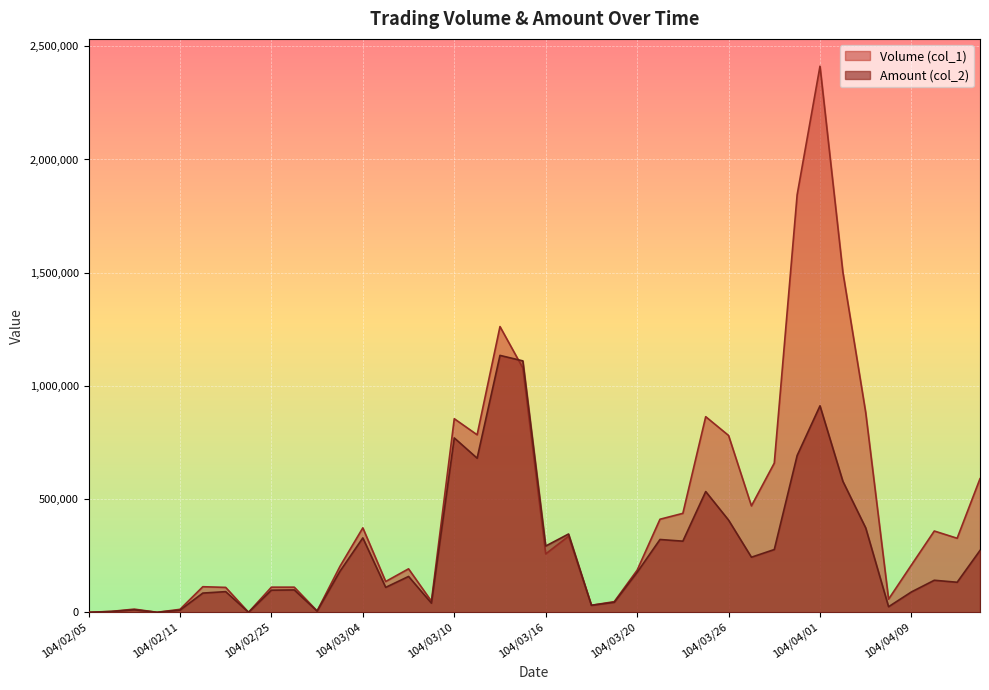

True or false: Amount (col_2) has a value of 1134660 at 104/03/12.

True